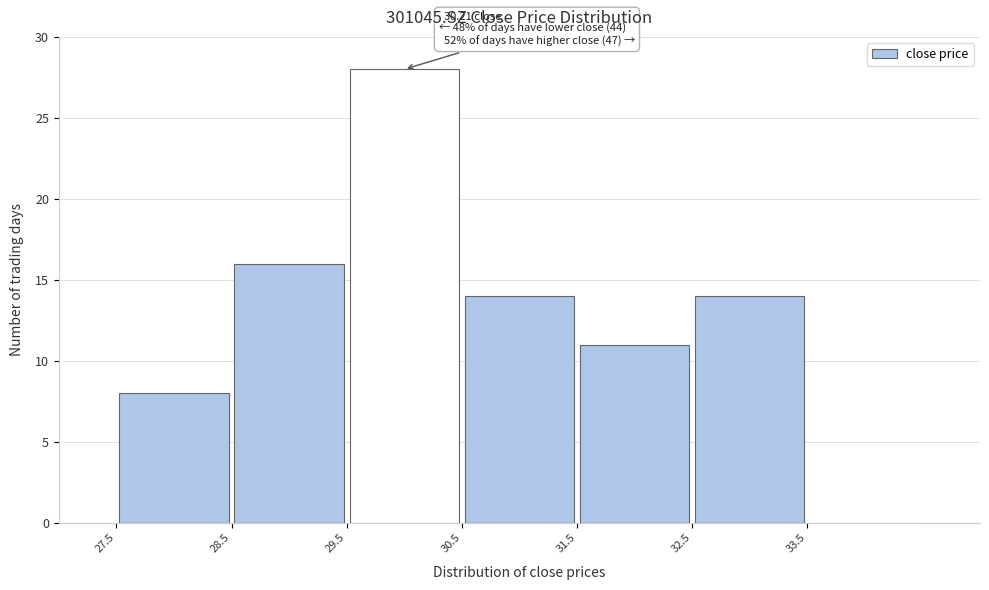

Which range on the x-axis has the tallest bar?

29.5 to 30.5